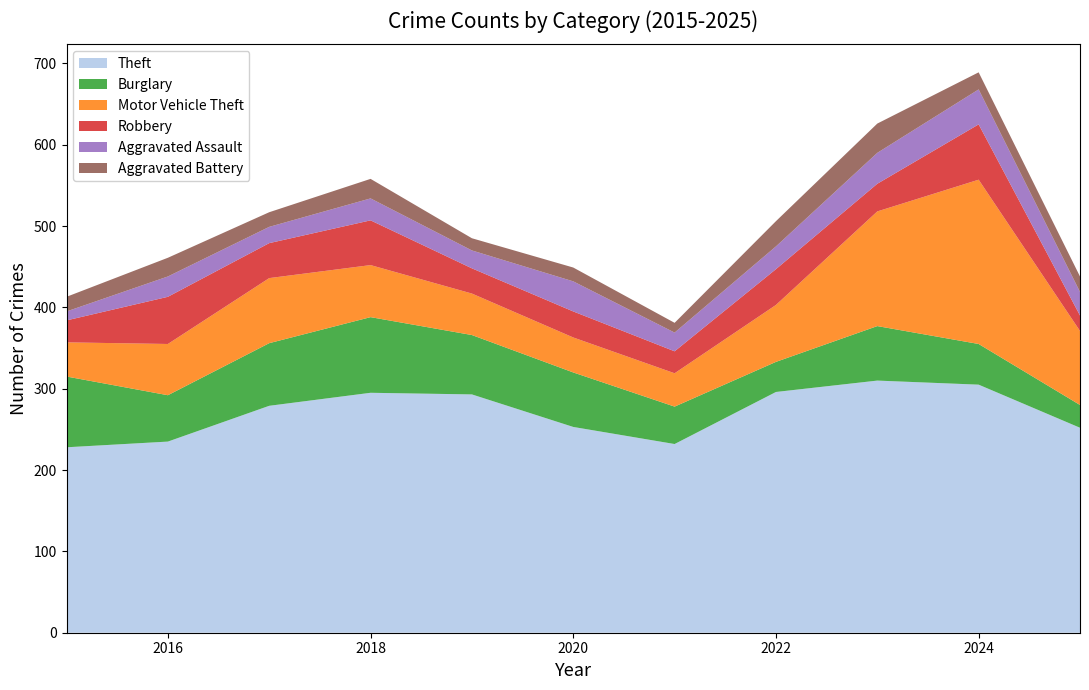

Reading left to right, transcribe all the data shown in this chart.

Theft: 228	235	279	295	293	253	232	296	310	305	252
Burglary: 87	57	77	93	73	67	46	37	67	50	28
Motor Vehicle Theft: 42	63	80	64	51	43	41	70	141	202	91
Robbery: 27	58	43	55	31	32	27	44	34	68	19
Aggravated Assault: 11	25	20	27	22	37	23	28	38	43	29
Aggravated Battery: 18	23	18	24	15	17	12	31	36	21	19